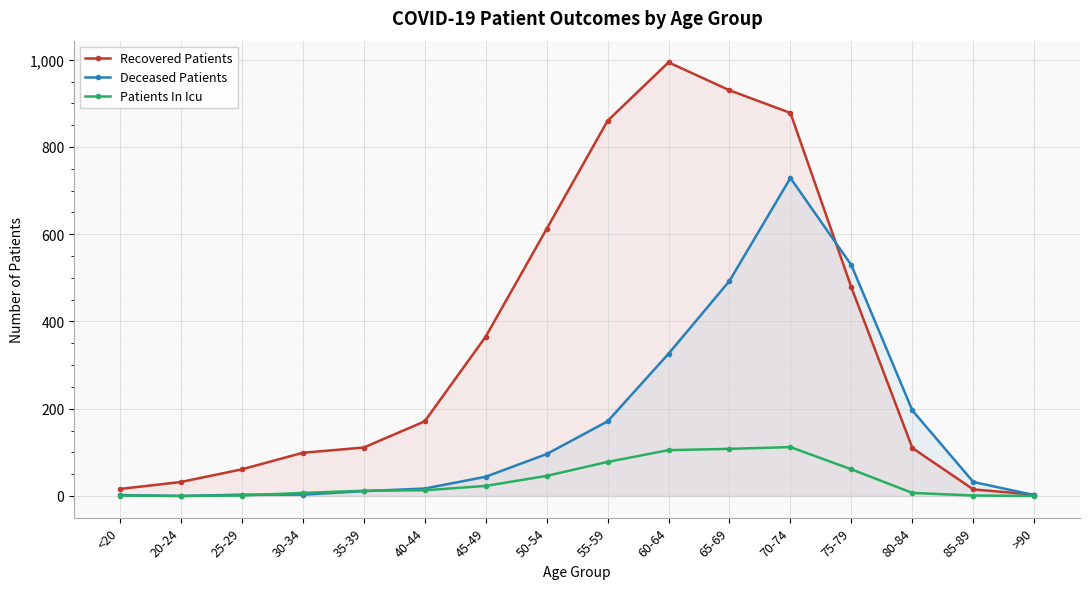

What is the total value across all series at 40-44?

201